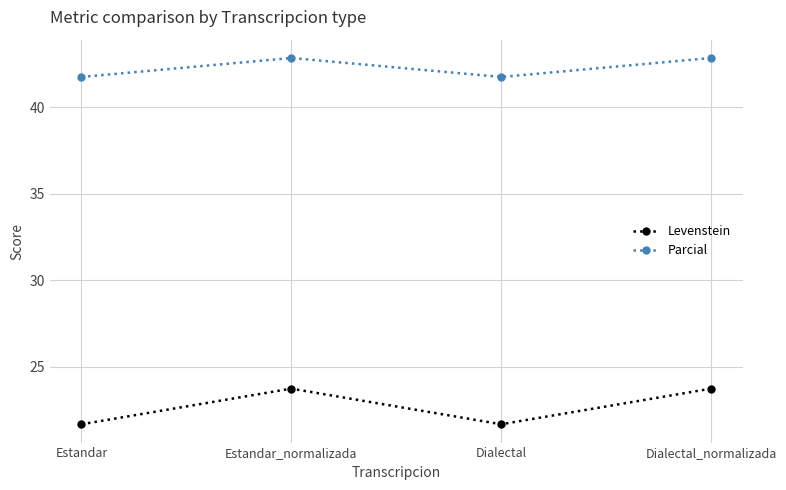

What is the highest value of the Levenstein series?

23.7